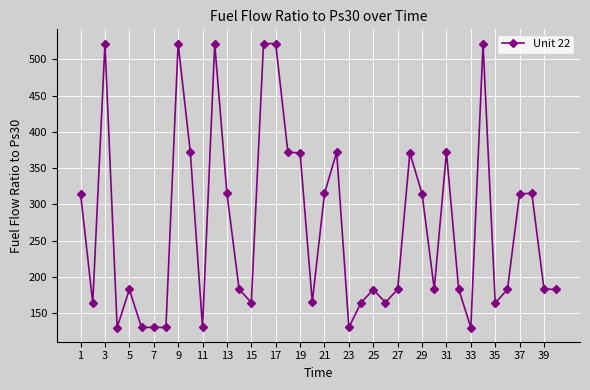

What is the sum of all values?

10800.0